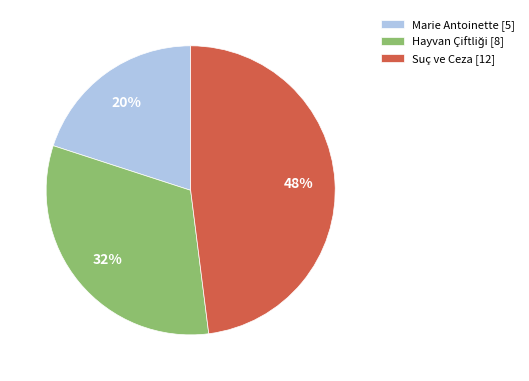

Is it true that Suç ve Ceza [12] is 48% of the pie?

True